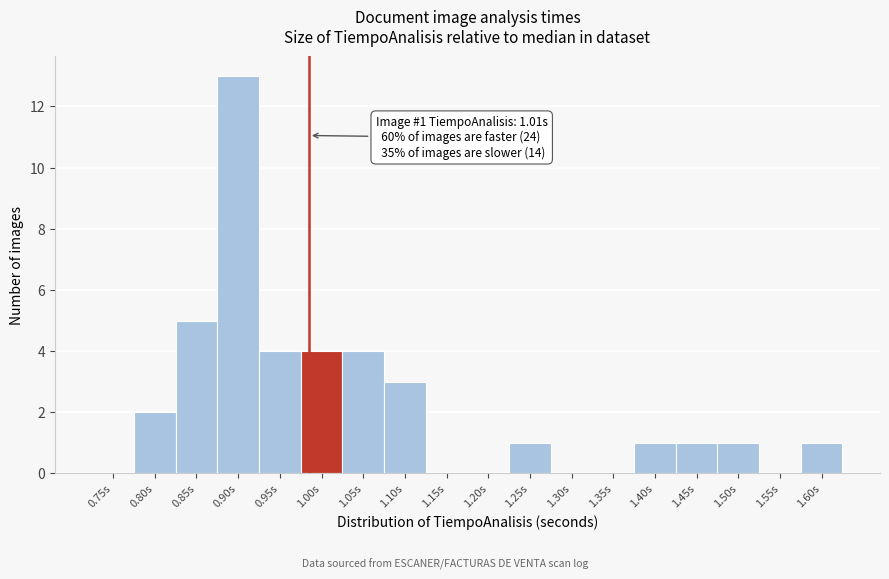

Reading right to left, what are all the values shown in this chart?

1.60s=1	1.55s=0	1.50s=1	1.45s=1	1.40s=1	1.35s=0	1.30s=0	1.25s=1	1.20s=0	1.15s=0	1.10s=3	1.05s=4	1.00s=4	0.95s=4	0.90s=13	0.85s=5	0.80s=2	0.75s=0